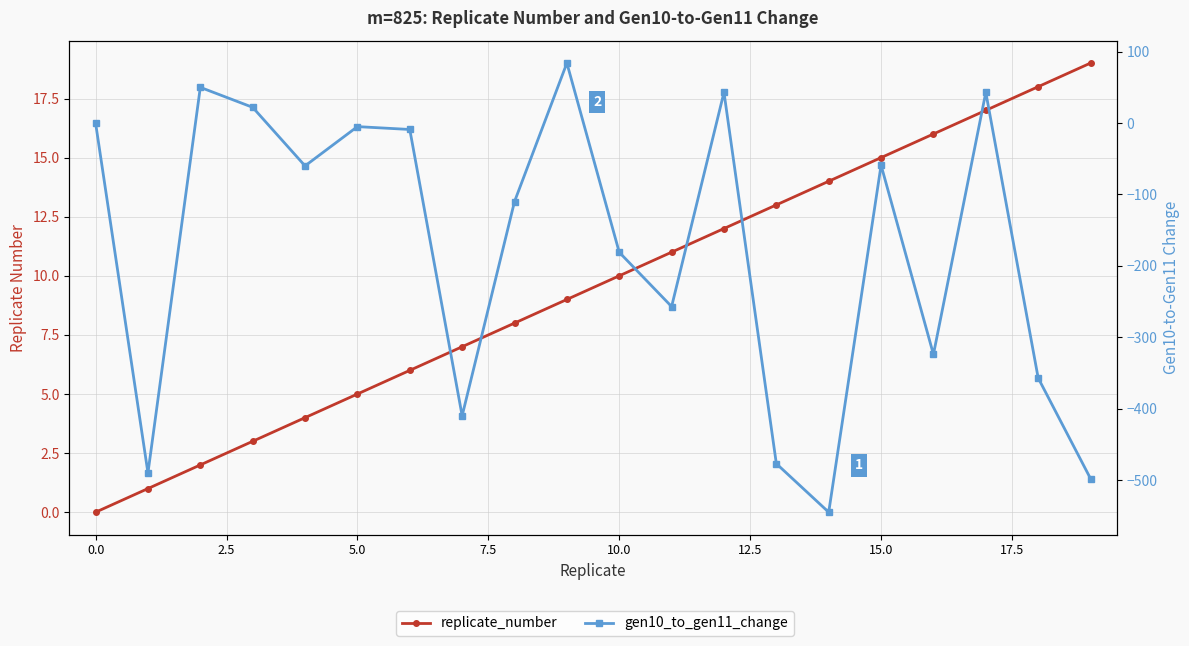

What is the label of the 19th point from the left?

18